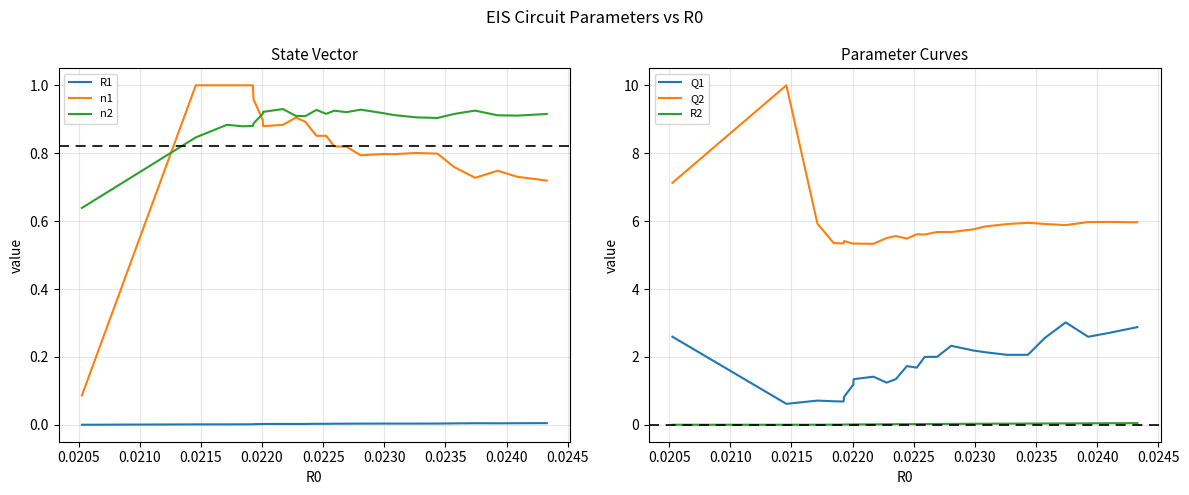

True or false: Q1 has more than 0 points higher than both neighbors.

True